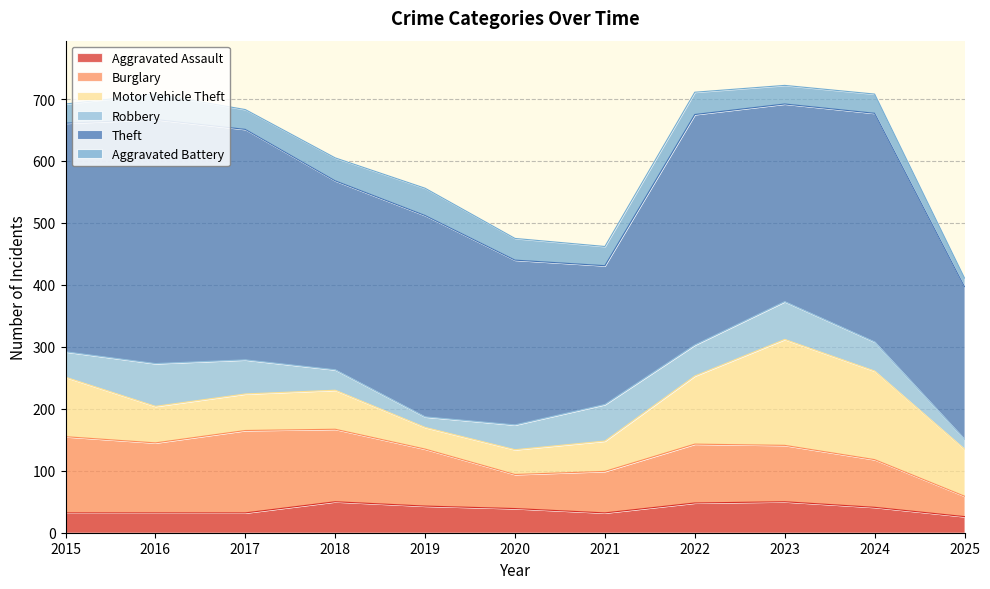

Reading left to right, what are all the values shown in this chart?

Aggravated Assault: 32	32	32	50	43	39	32	48	50	41	26
Burglary: 123	113	133	117	92	55	67	95	91	77	33
Motor Vehicle Theft: 96	59	59	63	35	40	49	110	171	143	76
Robbery: 41	69	55	33	17	40	59	50	61	47	16
Theft: 369	394	372	305	325	266	224	372	319	369	246
Aggravated Battery: 31	41	32	37	44	35	31	36	30	31	14